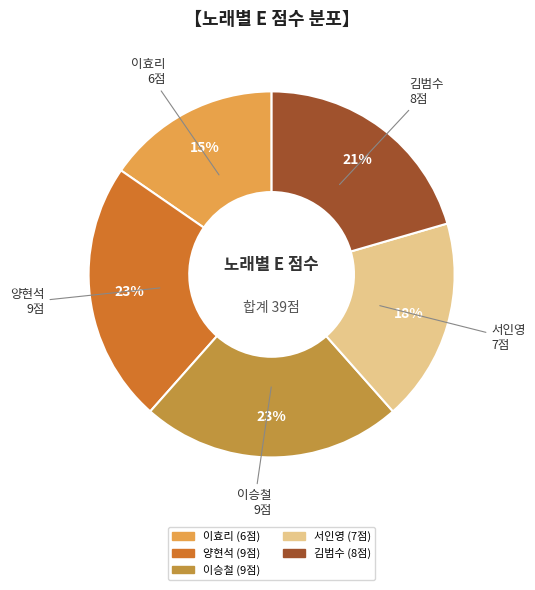

Do 양현석 and 이효리 together represent more than half of the pie?

No